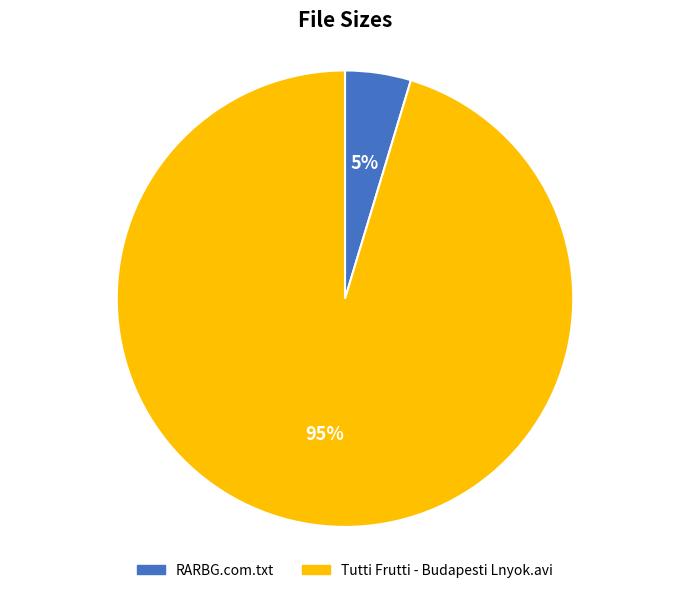

Which category has the biggest portion of the pie?

Tutti Frutti - Budapesti Lnyok.avi